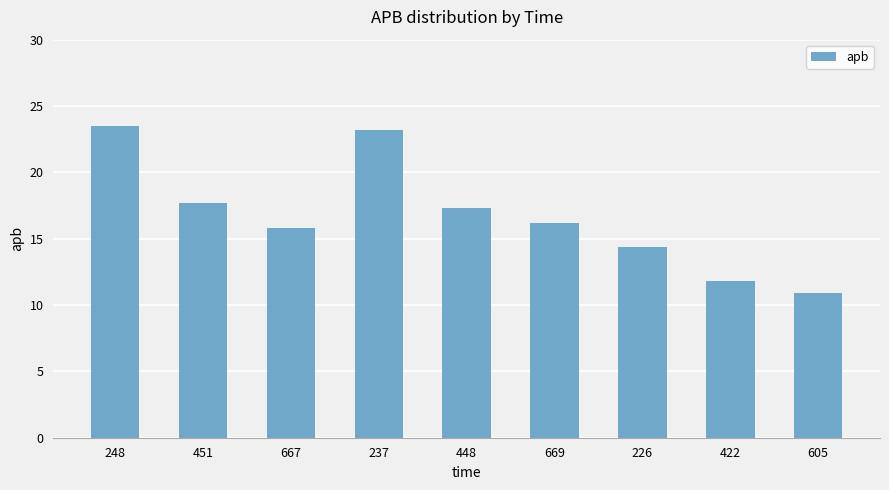

Which has a higher value, 451 or 422?

451